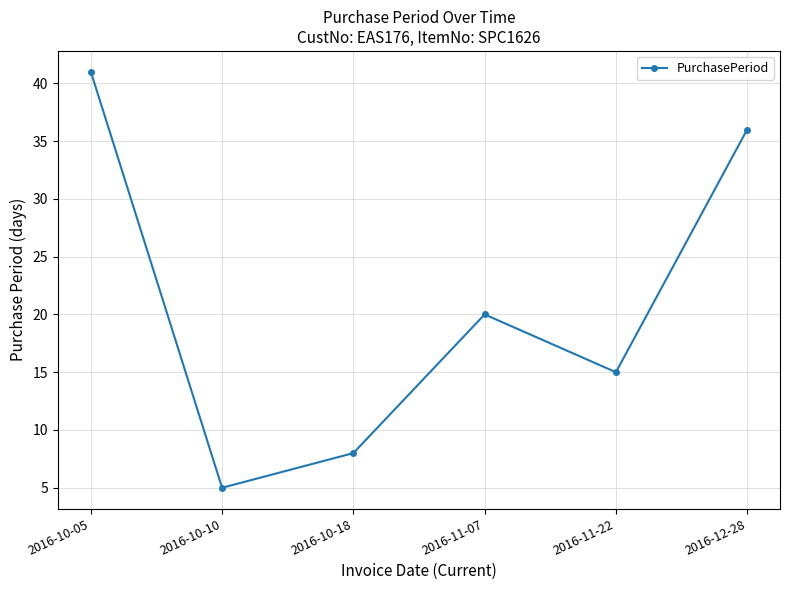

Which category has the lowest value across all series?

2016-10-10